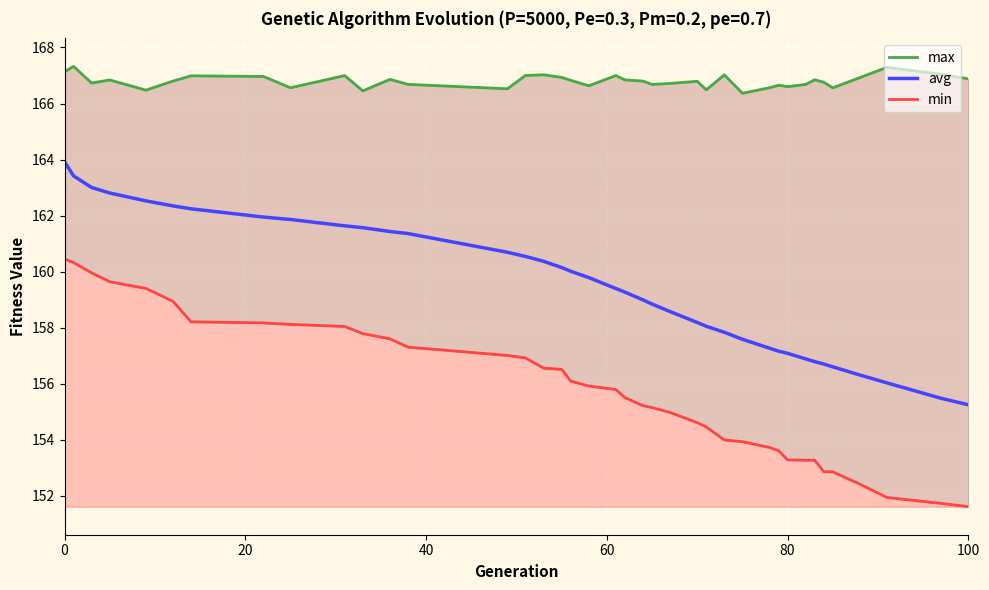

True or false: avg and min cross at least once.

False